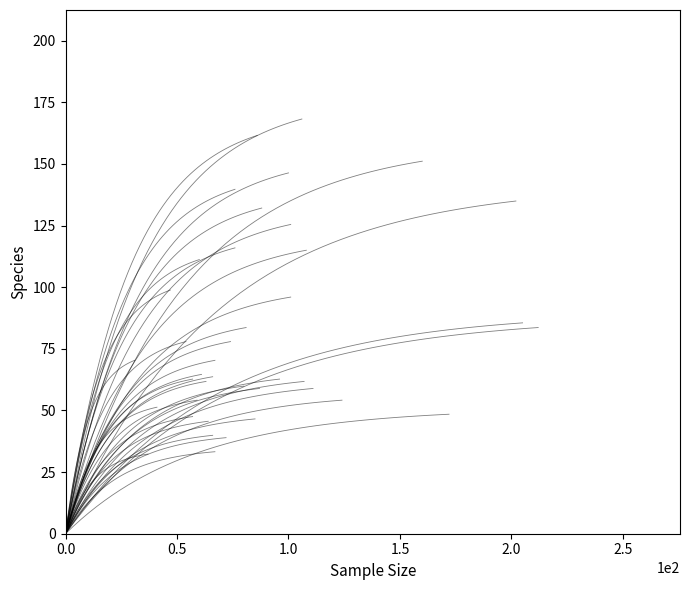

Which has a higher value, 202 or 67?

202